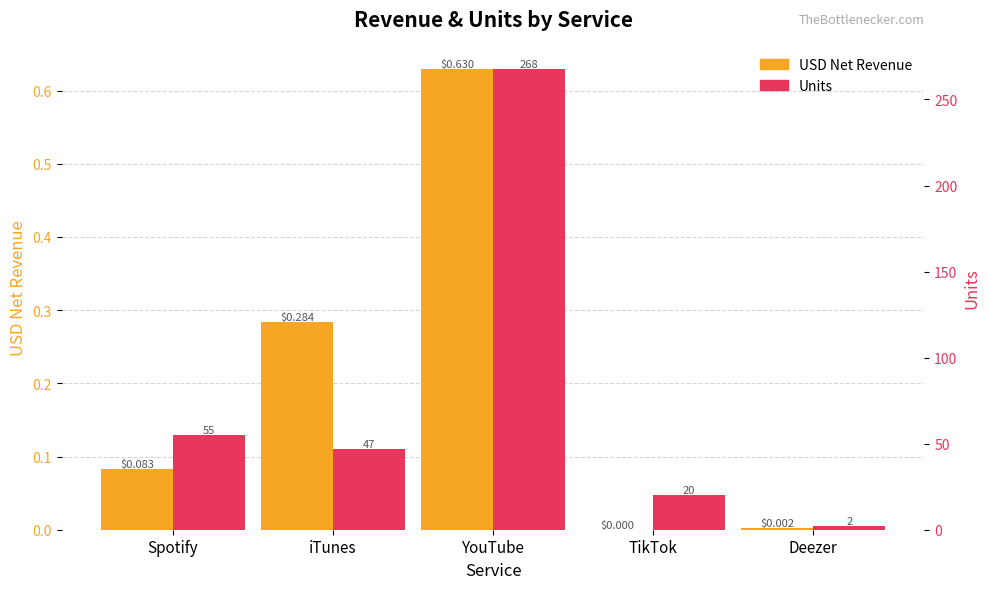

What is the average value of the USD Net Revenue series?

0.2